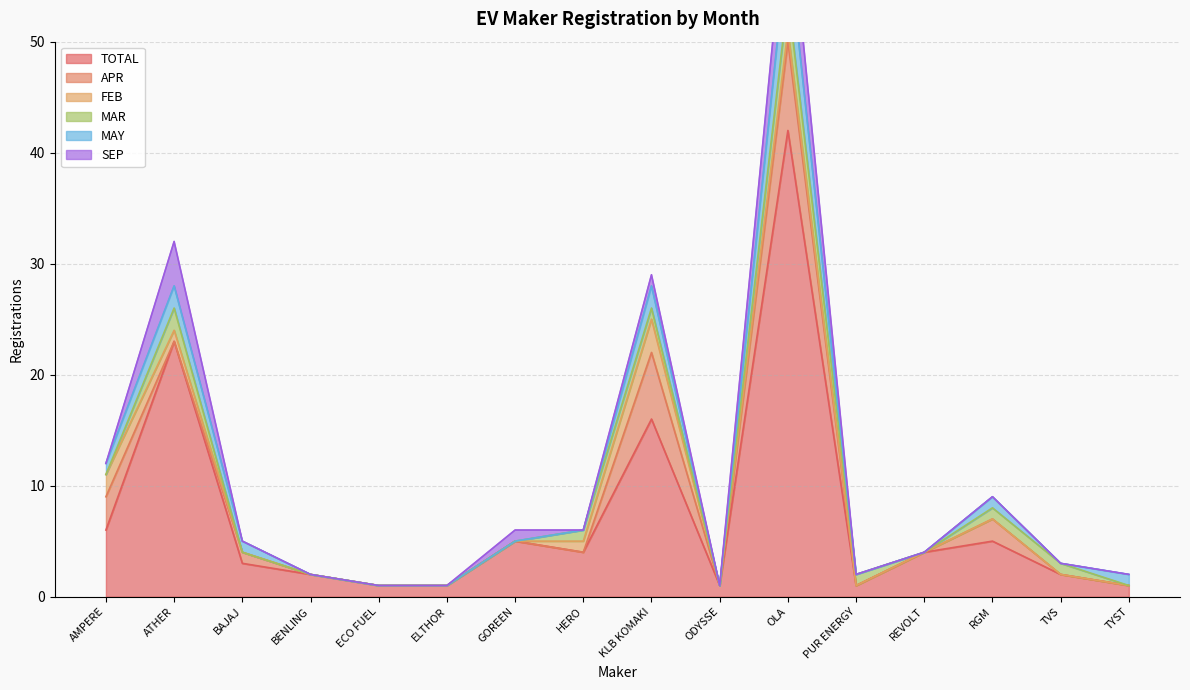

Rank the series by their maximum value, from lowest to highest.

FEB, MAR, MAY, SEP, APR, TOTAL